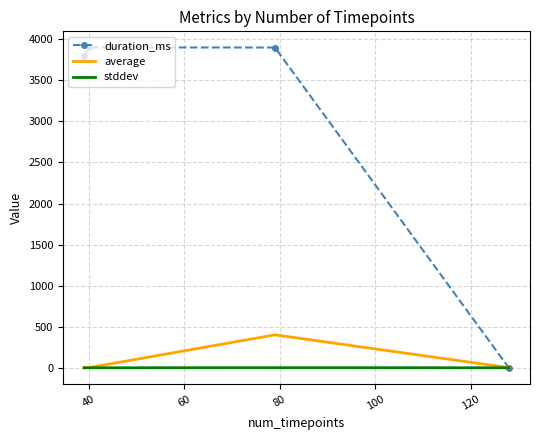

Which series has the largest total across all categories?

duration_ms